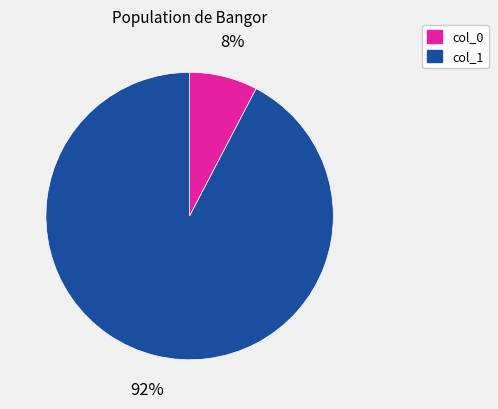

The col_0 slice represents 1% of the pie. True or false?

False